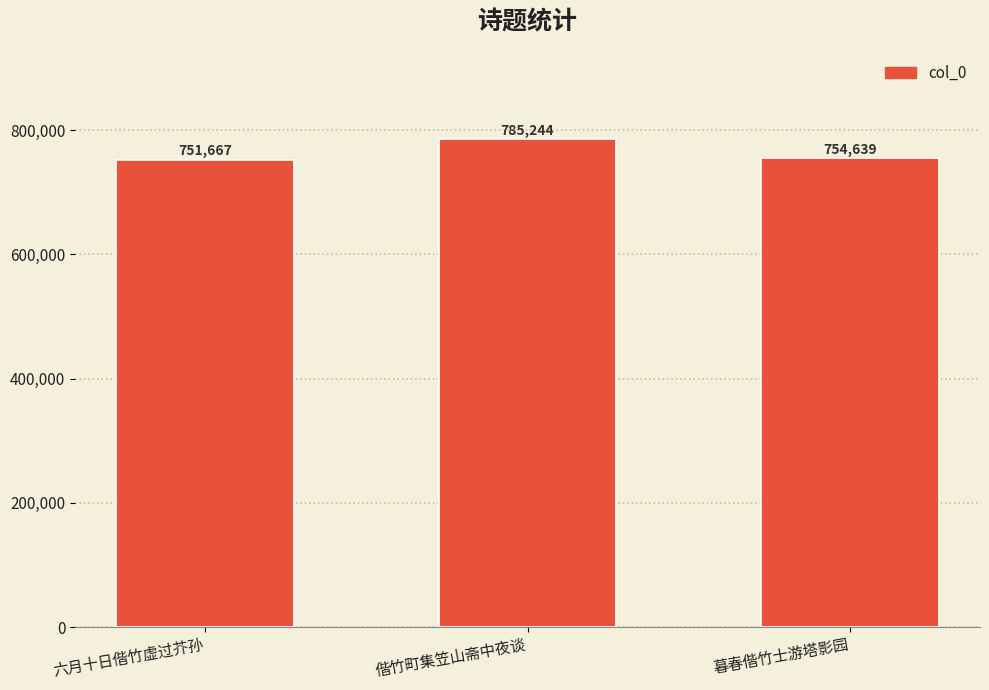

What is the label of the 3rd bar from the left?

暮春偕竹士游塔影园